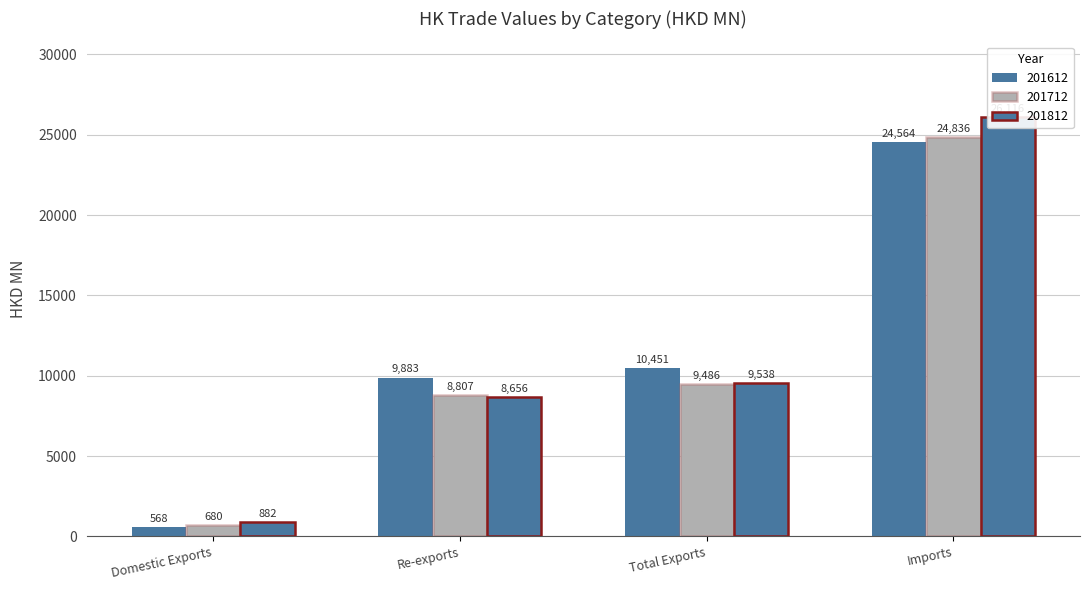

Reading right to left, list all the values displayed in this chart.

201612: 24563.6	10450.7	9882.9	567.8
201712: 24836.2	9486.4	8806.7	679.7
201812: 26115.6	9538.2	8655.8	882.4